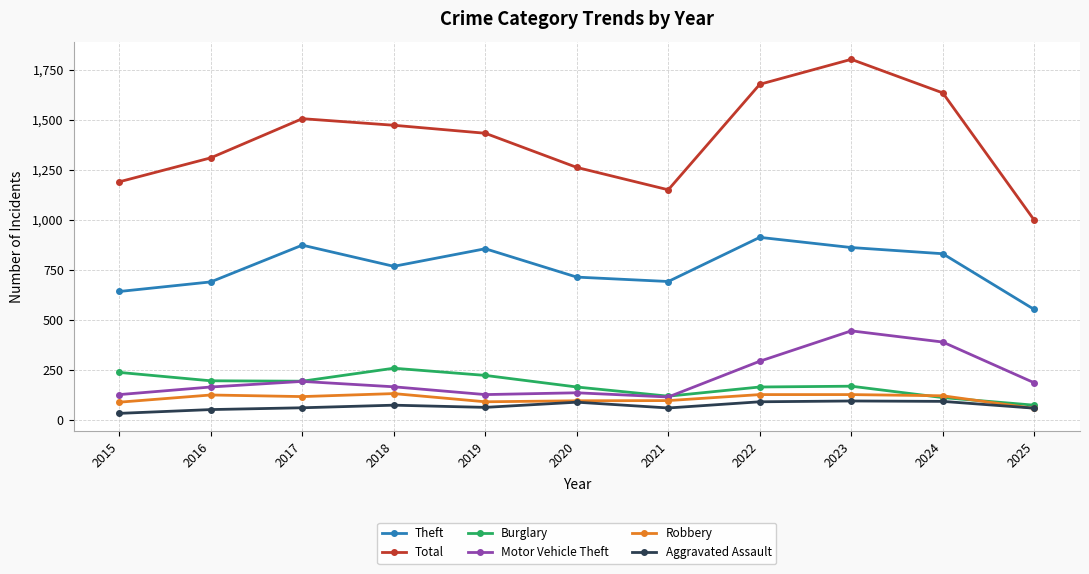

How many interior local peaks does the Theft series have?

3